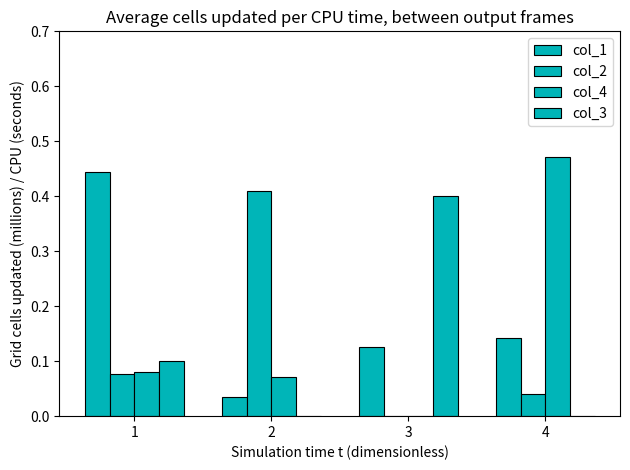

Are the bars grouped side by side (vs. stacked)?

Yes